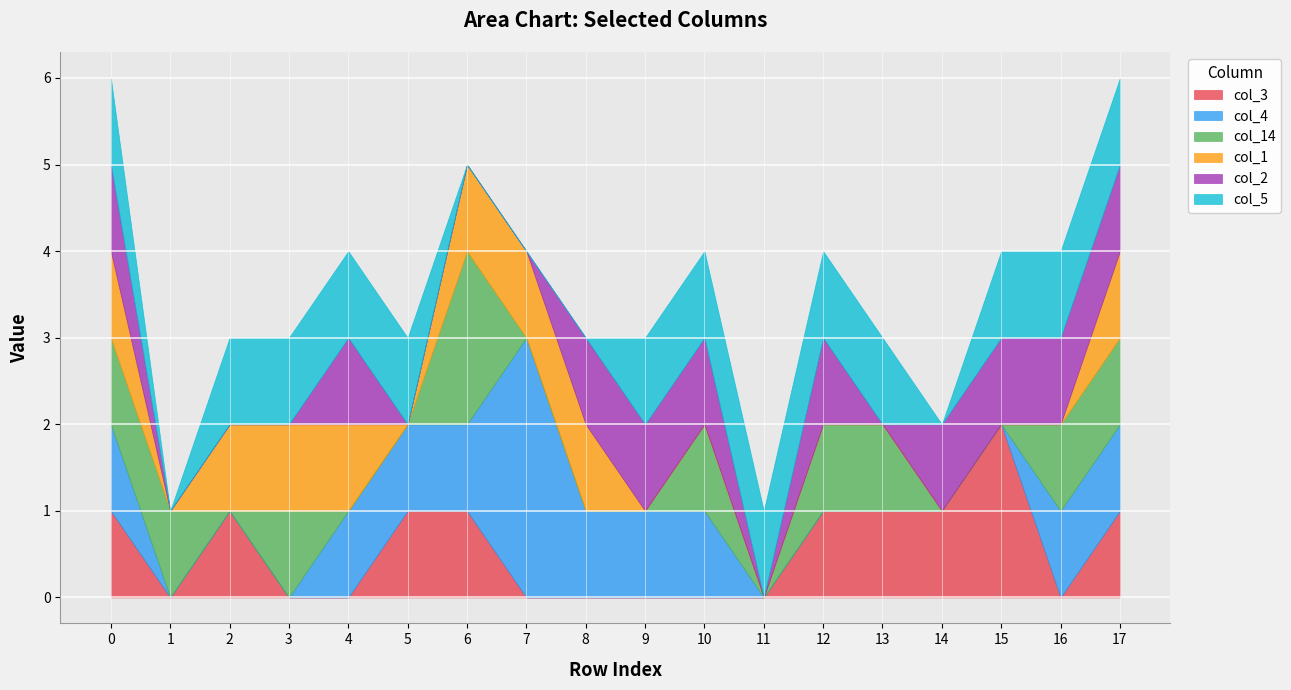

Which series changed the most between 2 and 12?

col_14